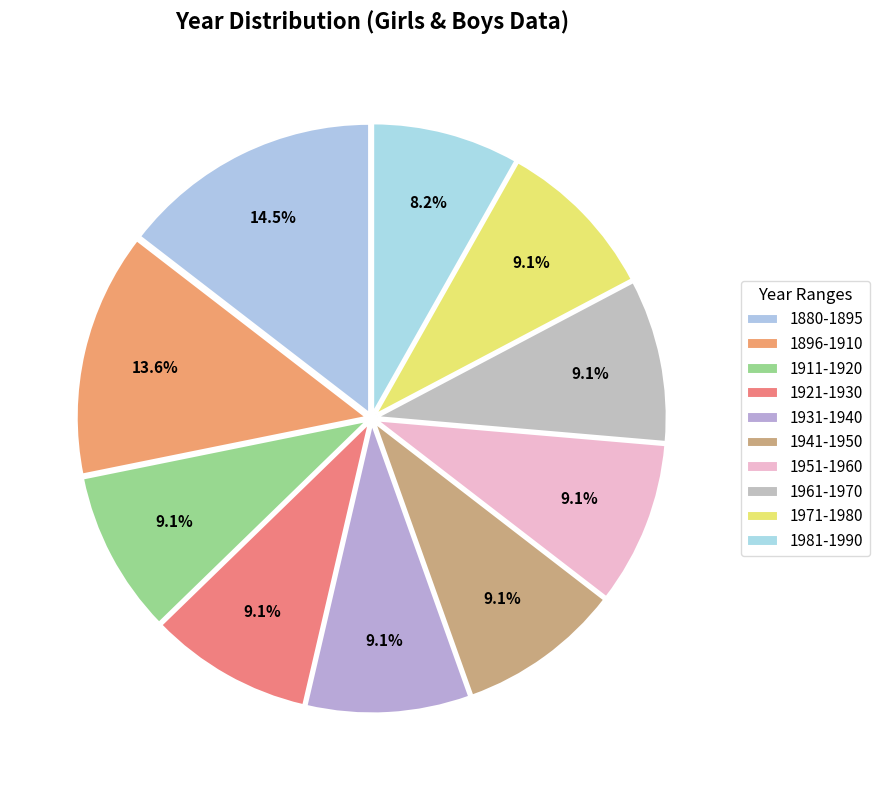

How many segments does this pie chart have?

10